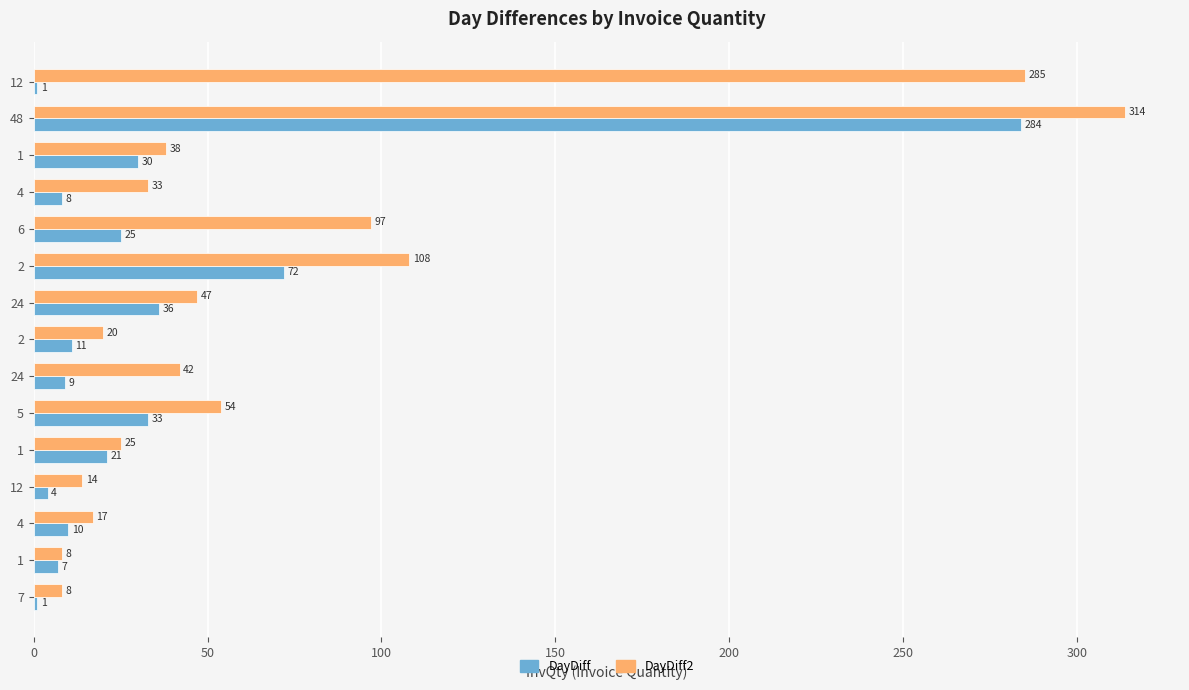

What are all the series names shown in the legend?

DayDiff, DayDiff2